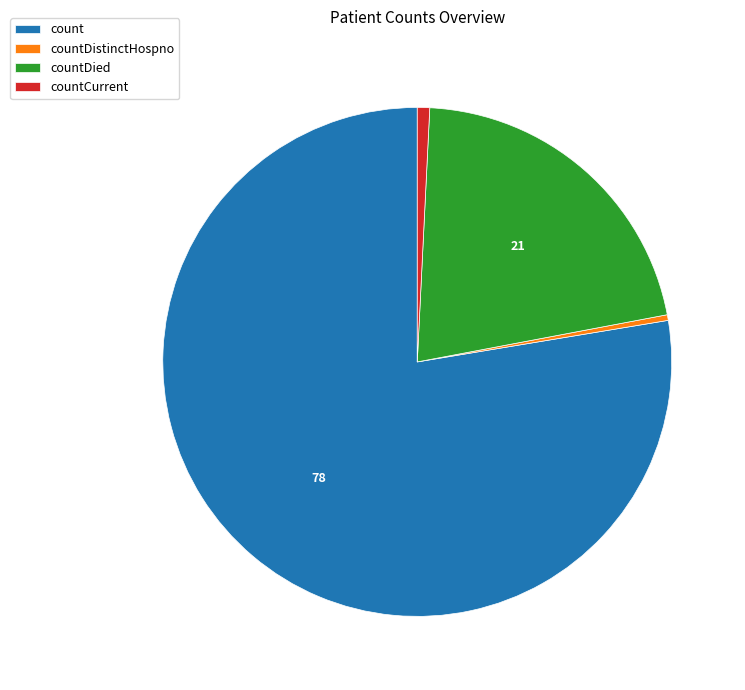

What is the majority slice?

count